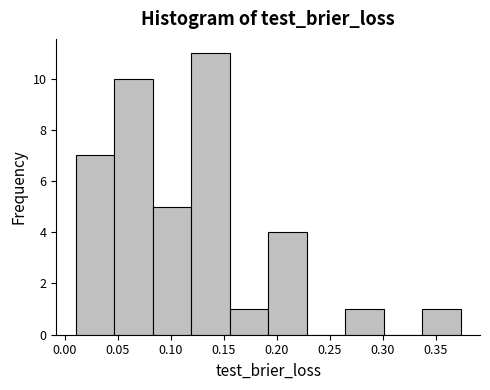

Reading left to right, list every bar in this chart as the range it spans on the x-axis followed by its height. Neither the bar edges nor the heights are printed on the chart, so give them approximately, as read against the axes.

0.010 to 0.045: 7
0.045 to 0.085: 10
0.085 to 0.120: 5
0.120 to 0.155: 11
0.155 to 0.190: 1
0.190 to 0.230: 4
0.230 to 0.265: 0
0.265 to 0.300: 1
0.300 to 0.335: 0
0.335 to 0.375: 1